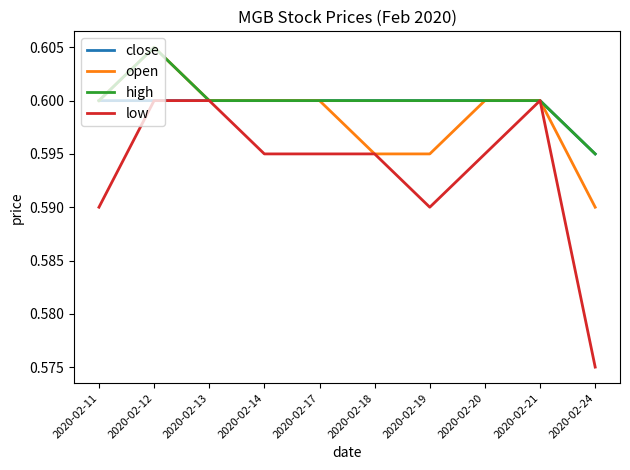

True or false: close has a value of 0.2 at 2020-02-18.

False